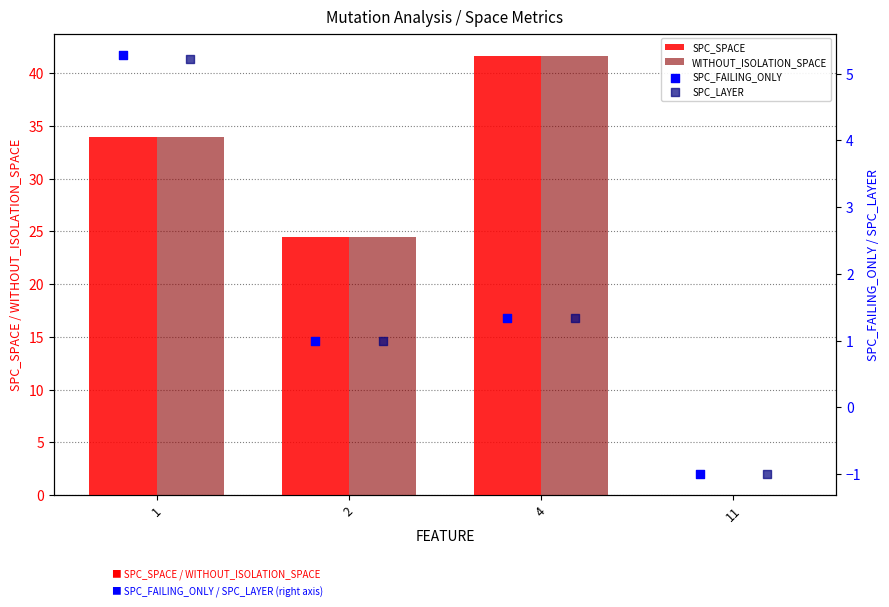

Which series has the largest total across all categories?

SPC_SPACE